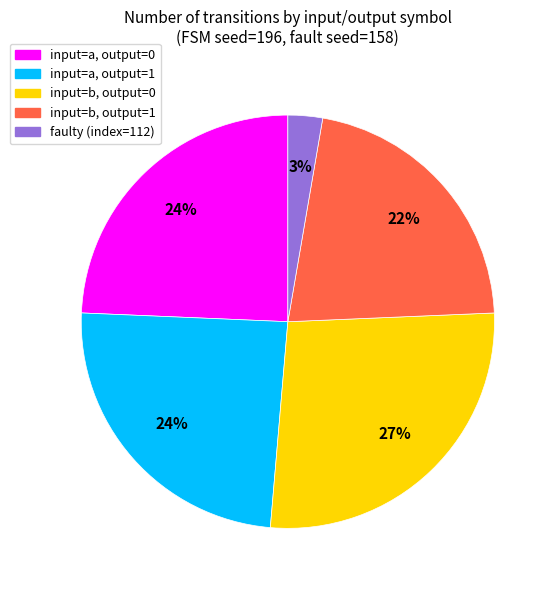

The input=b, output=0 slice represents 14% of the pie. True or false?

False